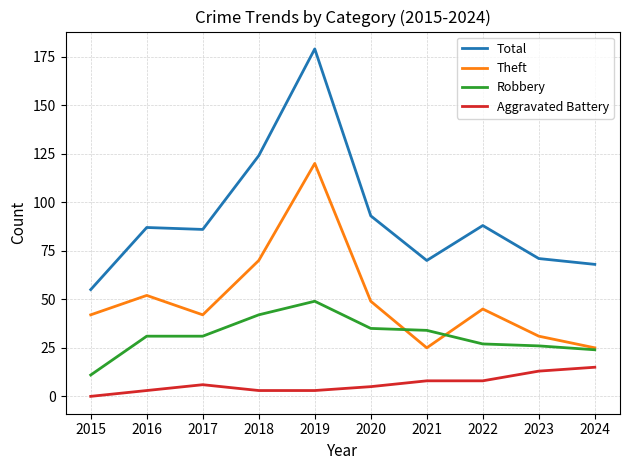

Reading left to right, transcribe all the data shown in this chart.

Total: 55	87	86	124	179	93	70	88	71	68
Theft: 42	52	42	70	120	49	25	45	31	25
Robbery: 11	31	31	42	49	35	34	27	26	24
Aggravated Battery: 0	3	6	3	3	5	8	8	13	15